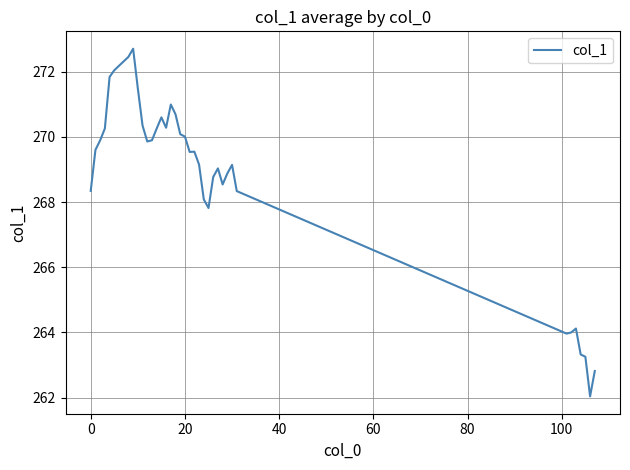

What is the maximum value shown in the chart?

272.7